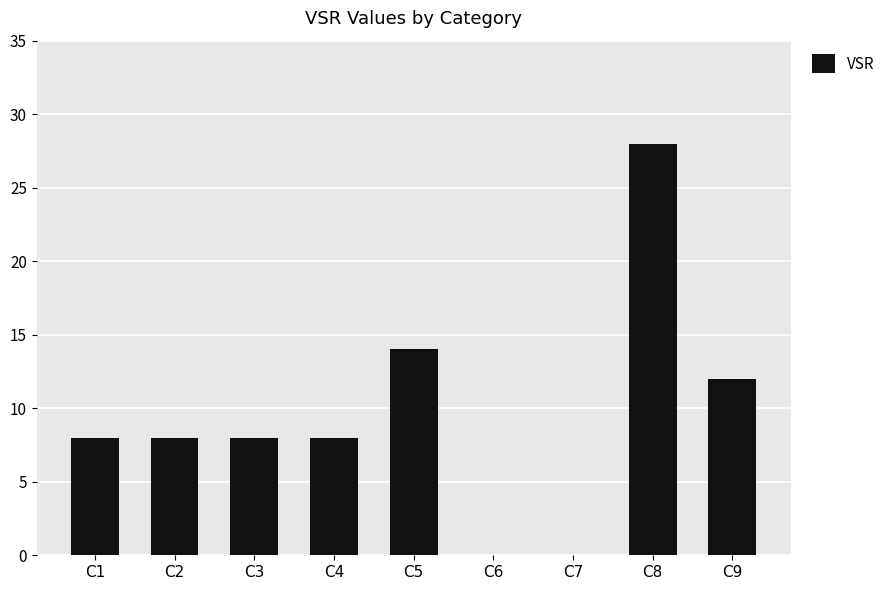

How many categories are shown in the chart?

9